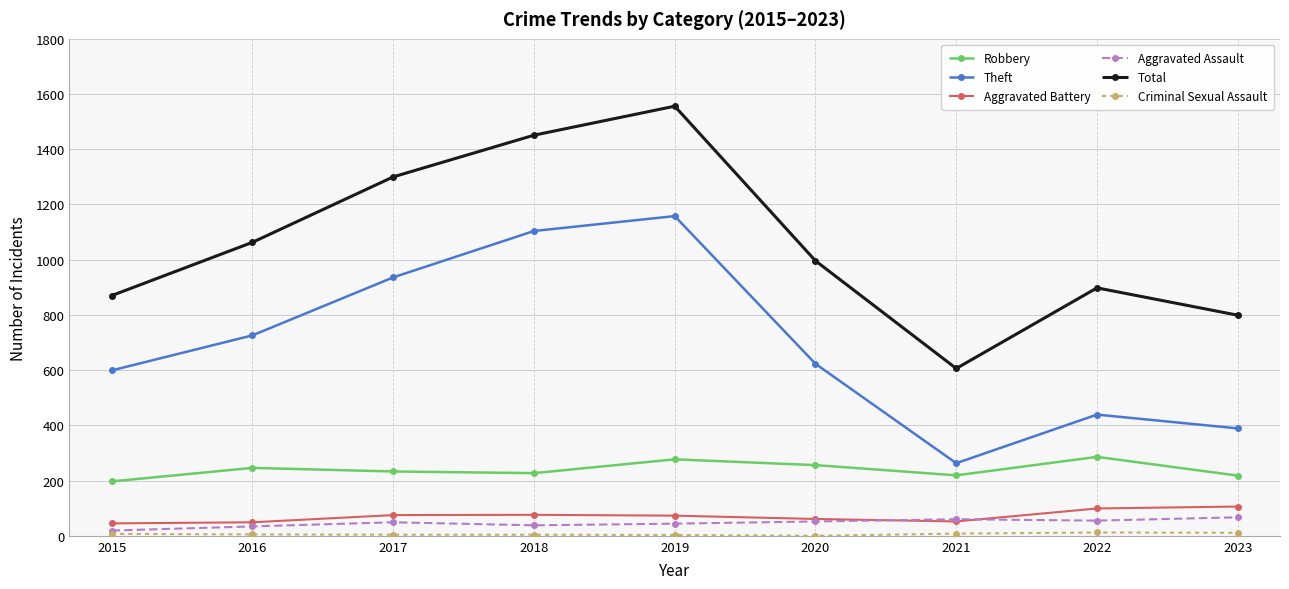

Between 2016 and 2022, which series saw the biggest shift?

Theft